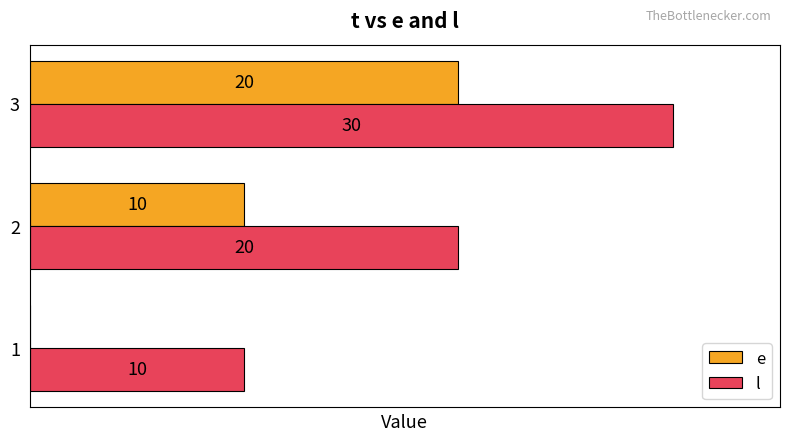

Which series has the largest total across all categories?

l